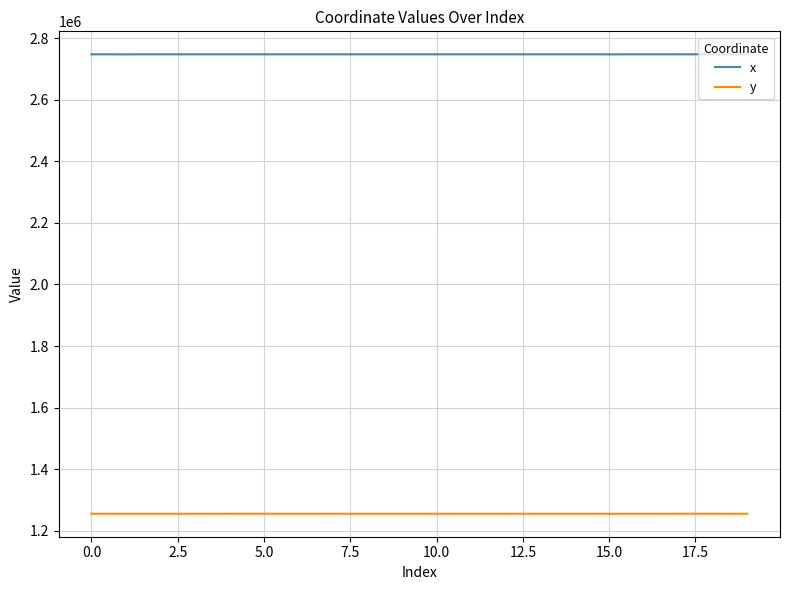

At how many categories does at least one series exceed 1255877?

20